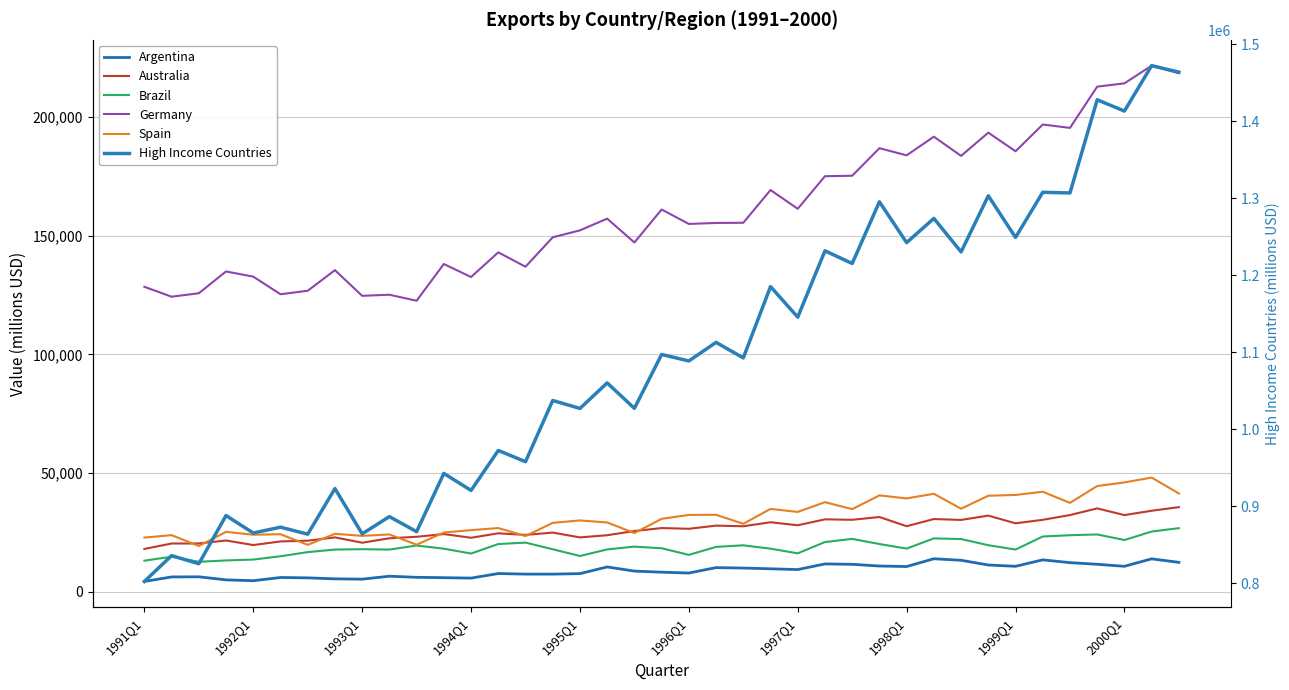

Reading left to right, what are all the values shown in this chart?

Argentina: 4416.5	6318.7	6372.0	5084.4	4724.4	6078.7	5932.8	5518.3	5379.6	6616.0	6154.2	6003.5	5828.2	7747.6	7507.7	7500.4	7710.3	10530.9	8773.2	8318.2	7963.7	10245.8	10056.3	9744.7	9419.6	11799.6	11630.7	10912.7	10695.4	13977.5	13326.4	11341.6	10791.5	13510.4	12339.4	11645.7	10791.0	13940.3	12454.9
Australia: 18101.6	20387.4	20409.0	21662.5	19736.2	21266.9	21573.6	22973.1	20730.8	22591.8	23222.1	24367.7	22817.8	24684.2	24008.9	24981.8	22963.5	23880.0	25646.2	26892.6	26592.6	27916.9	27649.3	29340.2	28069.4	30564.0	30375.6	31547.2	27673.0	30694.3	30321.5	32130.4	28892.3	30367.2	32368.6	35179.2	32355.0	34188.0	35701.2
Brazil: 13168.8	14826.6	12690.1	13268.1	13636.1	15023.2	16769.2	17841.4	17997.3	17840.1	19546.9	18205.4	16173.7	20167.5	20773.9	17965.4	15134.9	17898.2	19076.6	18388.0	15605.0	18967.2	19630.2	18223.7	16252.4	20999.7	22335.8	20174.1	18246.0	22540.0	22271.7	19674.0	17849.9	23341.1	23886.8	24202.9	21866.3	25427.4	26845.2
Germany: 128468.0	124296.2	125759.3	134934.8	132749.3	125334.7	126803.1	135481.7	124669.3	125138.2	122607.9	138072.7	132587.9	142979.9	136930.0	149312.4	152234.6	157165.2	147134.9	161015.9	154937.8	155351.2	155429.6	169205.8	161319.8	175030.0	175233.8	186826.1	183820.5	191672.5	183592.7	193375.5	185535.3	196797.3	195370.6	212740.4	214127.3	221587.5	218384.3
Spain: 22882.7	23912.6	19345.4	25304.8	24084.9	24301.4	19821.6	24482.7	23607.9	24210.0	19891.8	25010.7	26027.8	26892.3	23523.5	29090.3	30101.7	29252.1	24791.7	30778.1	32412.5	32484.0	28695.8	34946.5	33697.5	37798.6	34855.3	40645.7	39385.1	41332.2	35040.1	40508.5	40837.1	42179.3	37501.0	44594.7	46100.5	48158.2	41455.9
High Income Countries: 802212.5	835756.3	825245.3	887836.5	865141.1	872738.1	863644.0	922907.6	864076.9	886463.0	866902.8	942596.4	920491.4	972419.7	957811.8	1037363.0	1027057.0	1060211.0	1027141.0	1097183.0	1088716.0	1112876.0	1092723.0	1185351.0	1145660.0	1231871.0	1215391.0	1295577.0	1242525.0	1273991.0	1230431.0	1303370.0	1249250.0	1307934.0	1307046.0	1428142.0	1413452.0	1472499.0	1464015.0